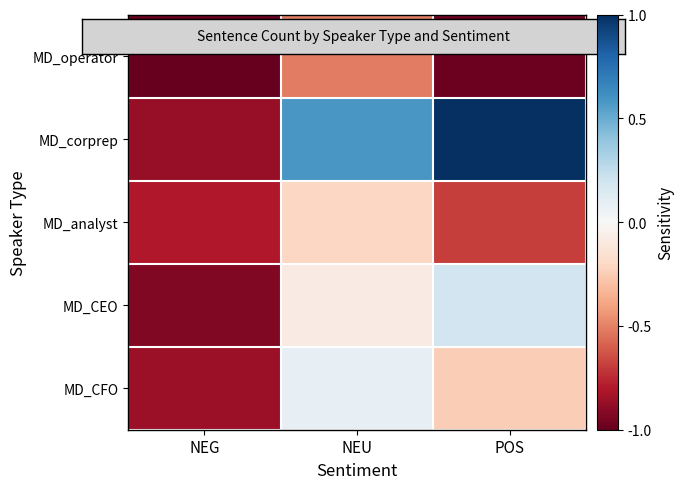

Reading left to right, extract all data points from this chart.

MD_operator: NEG=-1.0	NEU=-0.5	POS=-1.0
MD_corprep: NEG=-0.9	NEU=0.6	POS=1.0
MD_analyst: NEG=-0.8	NEU=-0.2	POS=-0.7
MD_CEO: NEG=-0.9	NEU=-0.1	POS=0.2
MD_CFO: NEG=-0.9	NEU=0.1	POS=-0.2